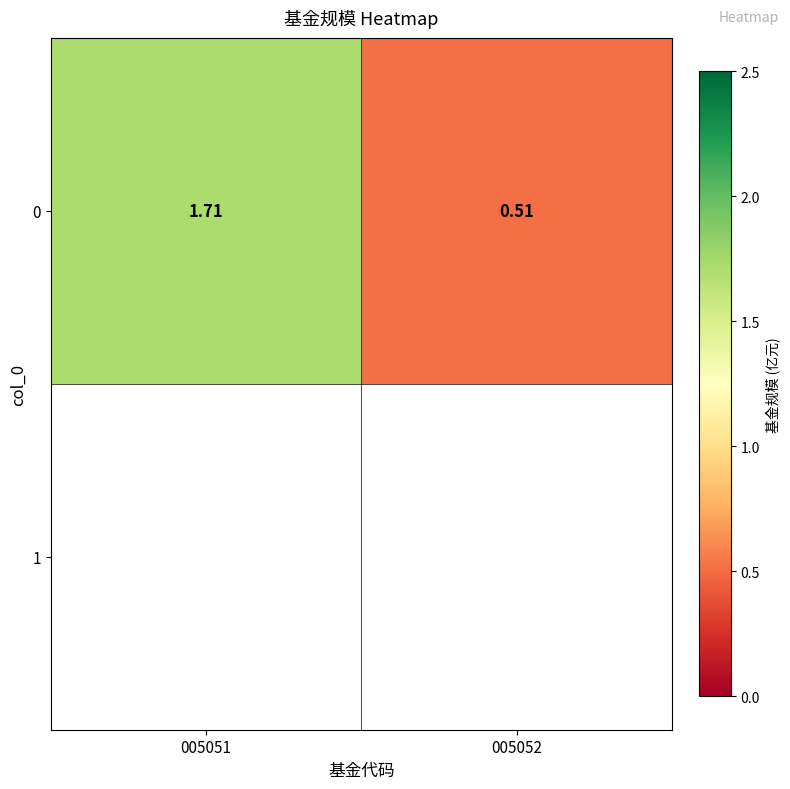

List the labels in order of value, smallest first.

005052, 005051